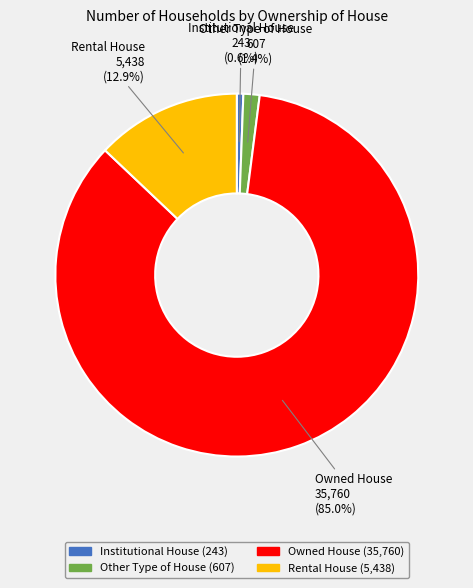

How much of the chart is everything except Institutional House?

99.4%